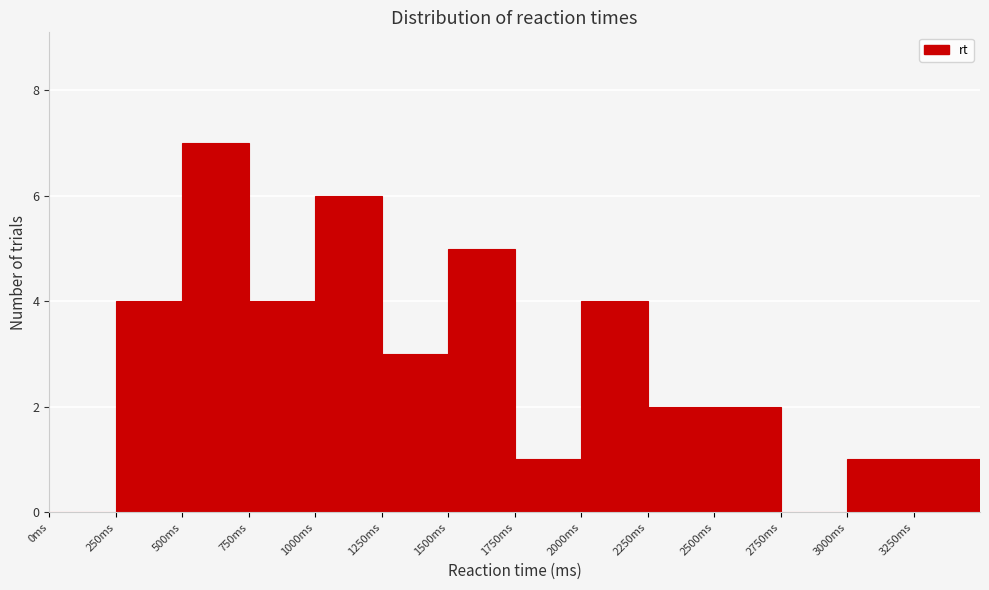

Reading left to right, list every bar in this chart as the range it spans on the x-axis followed by its height. The values are not printed on the chart, so give them approximately, as read against the axis.

0 to 250: 0
250 to 500: 4
500 to 750: 7
750 to 1000: 4
1000 to 1250: 6
1250 to 1500: 3
1500 to 1750: 5
1750 to 2000: 1
2000 to 2250: 4
2250 to 2500: 2
2500 to 2750: 2
2750 to 3000: 0
3000 to 3250: 1
3250 to 3500: 1